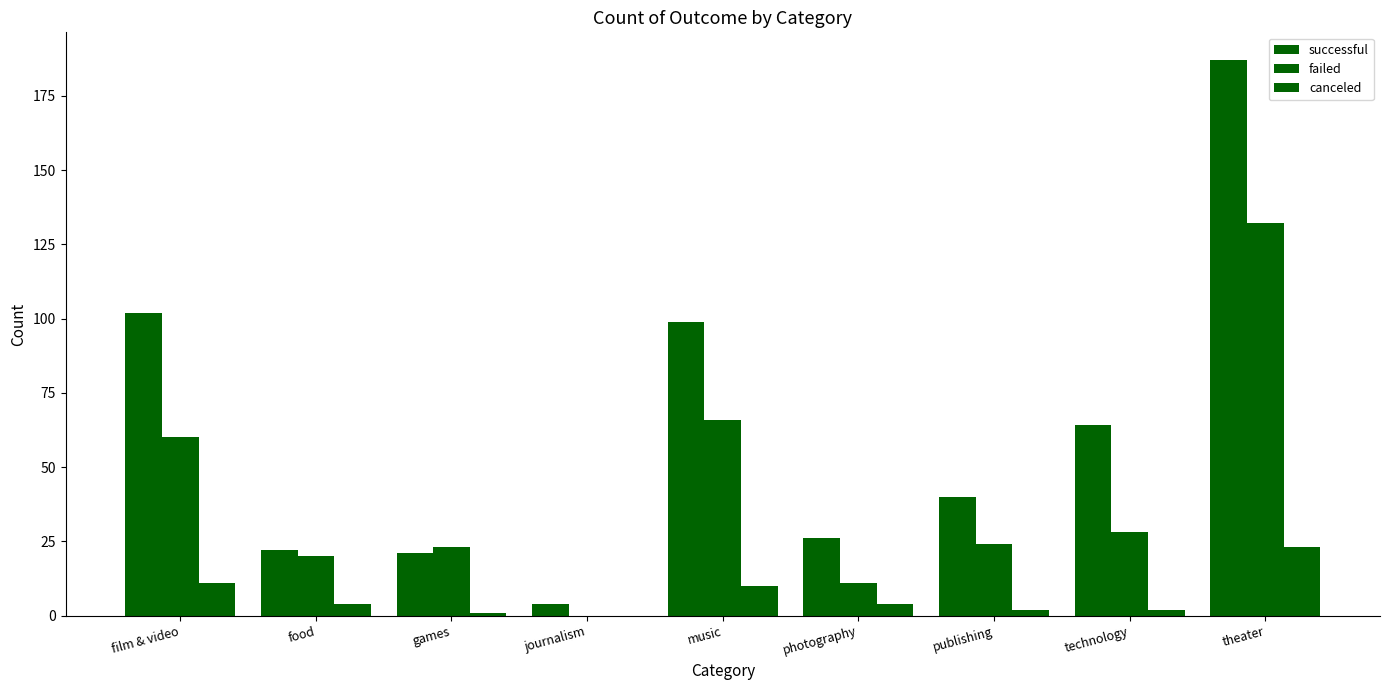

What is the maximum value shown in the chart?

187